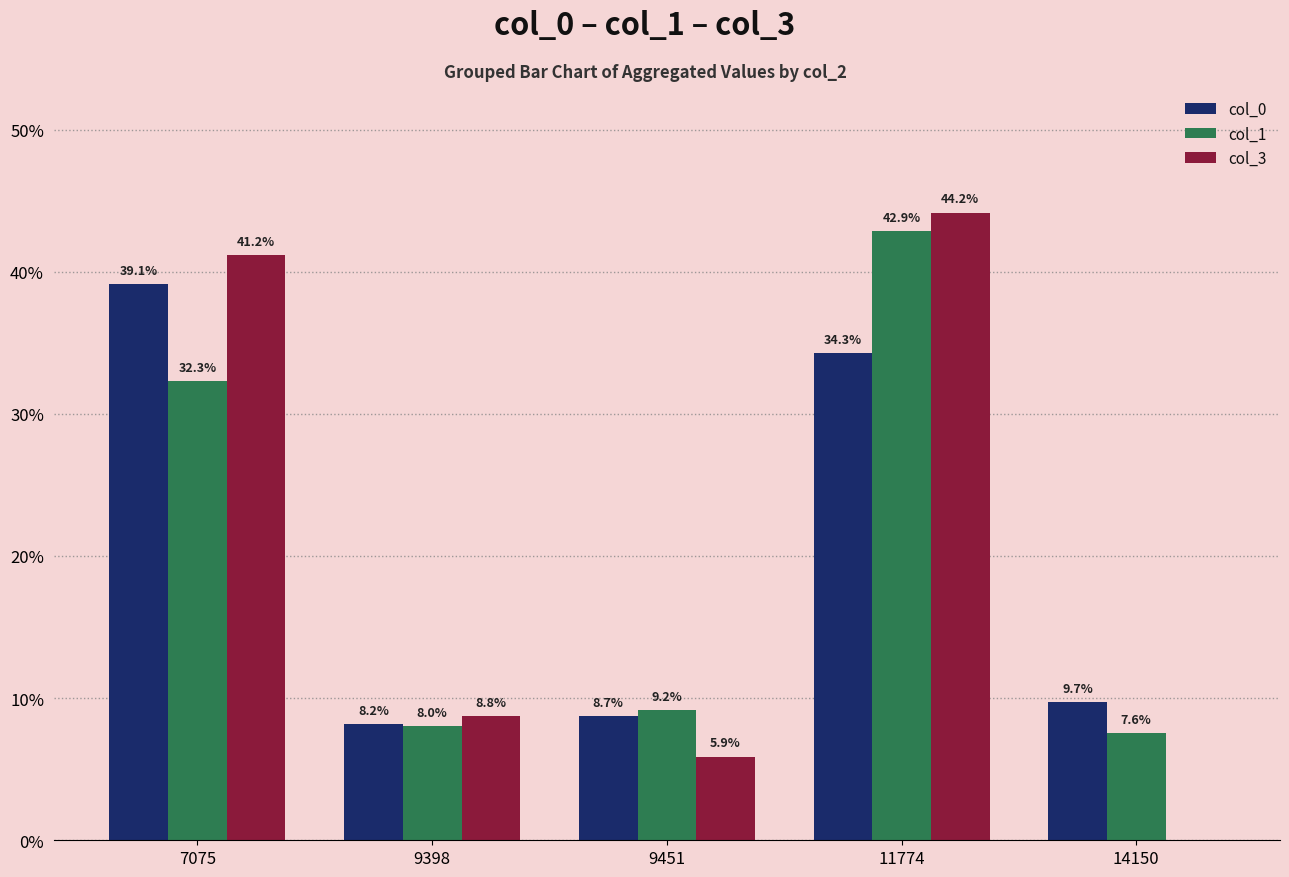

Are the bars horizontal?

No